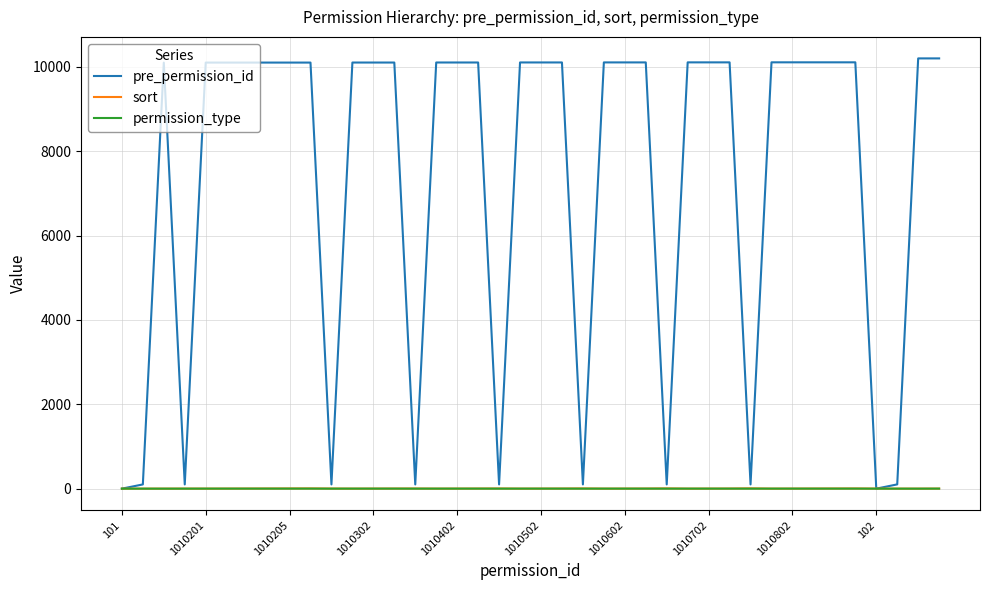

Is this an area chart (filled region under the line)?

No